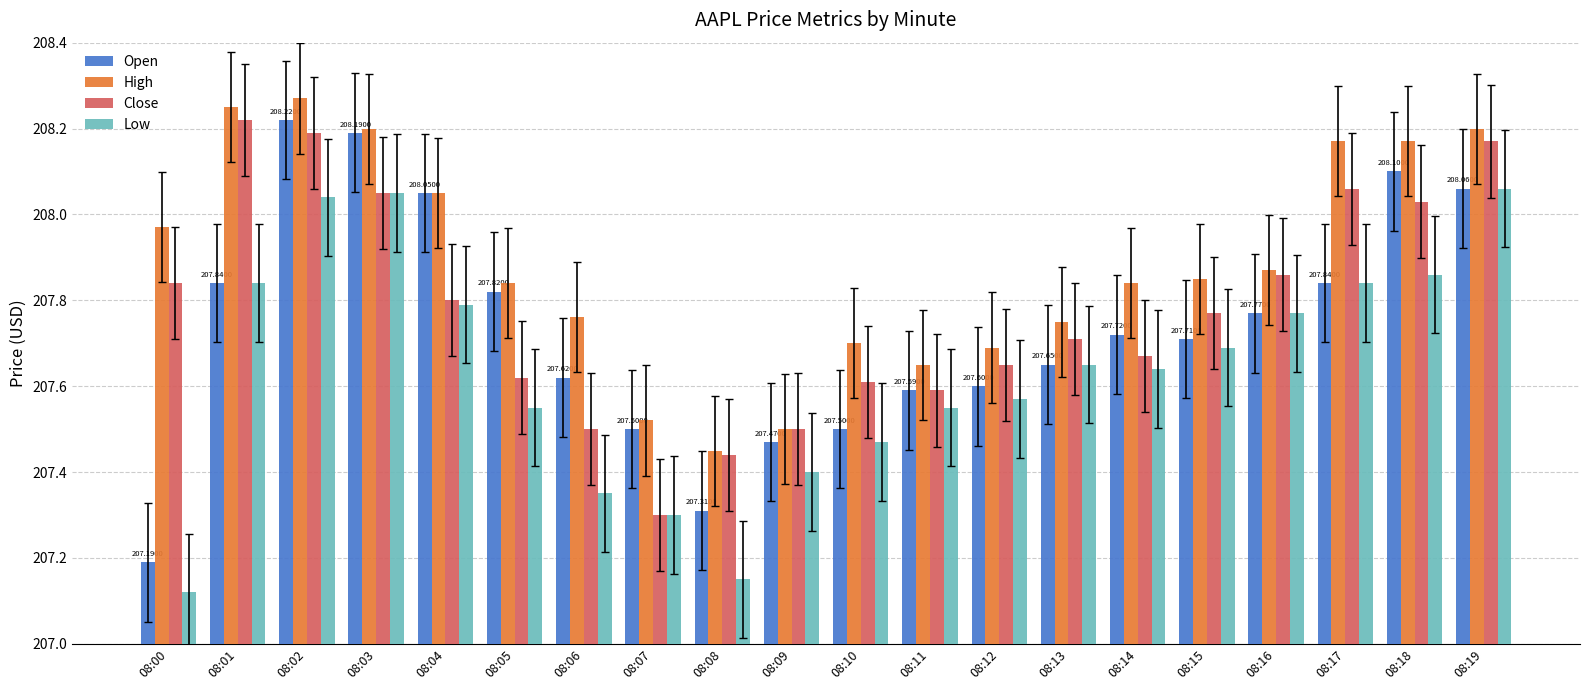

Rank the series by their average value, from lowest to highest.

Low, Open, Close, High